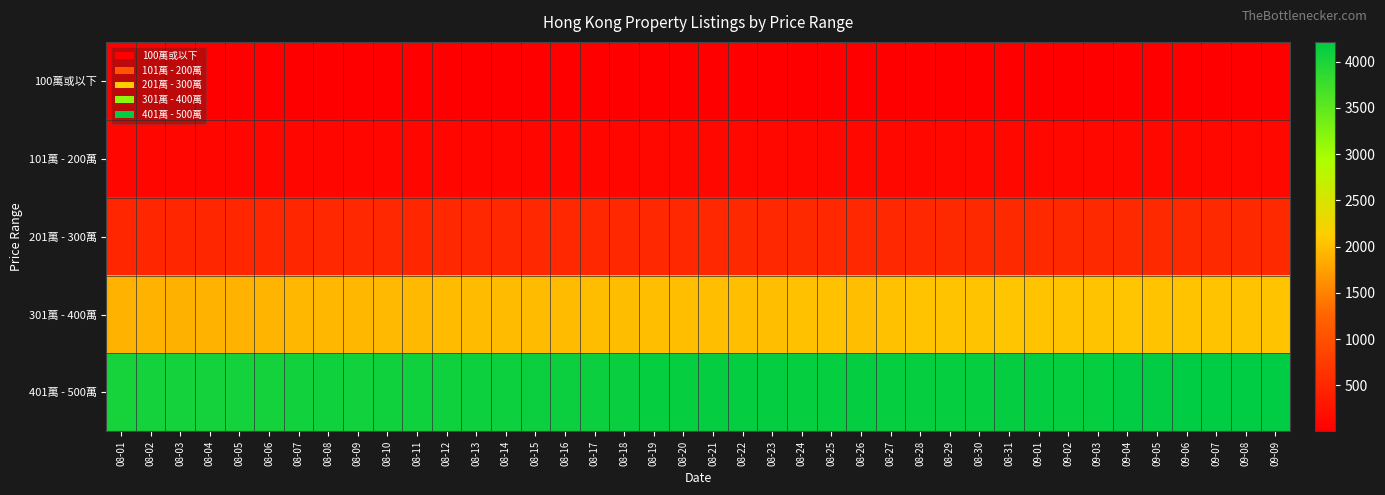

At which category is the sum across all series the highest?

09-08